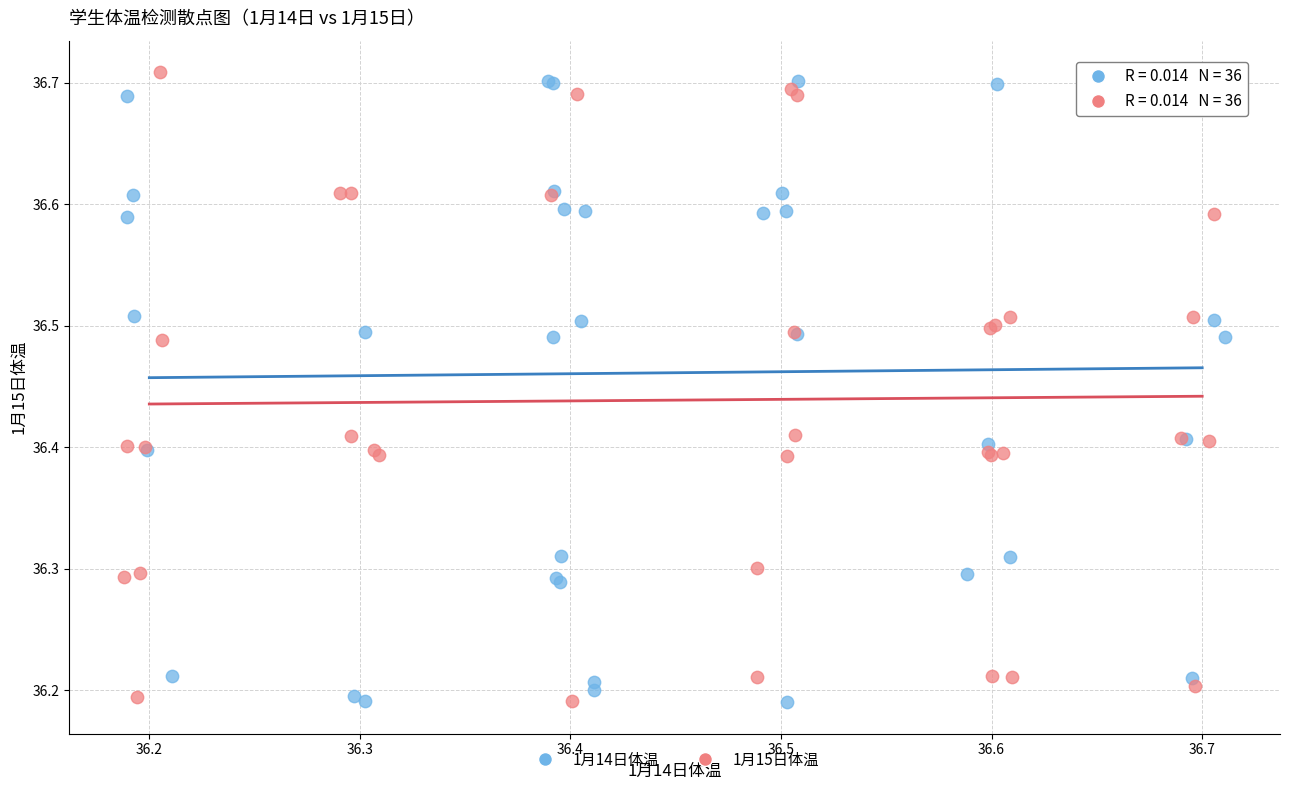

What are all the series names shown in the legend?

1月14日体温, 1月15日体温